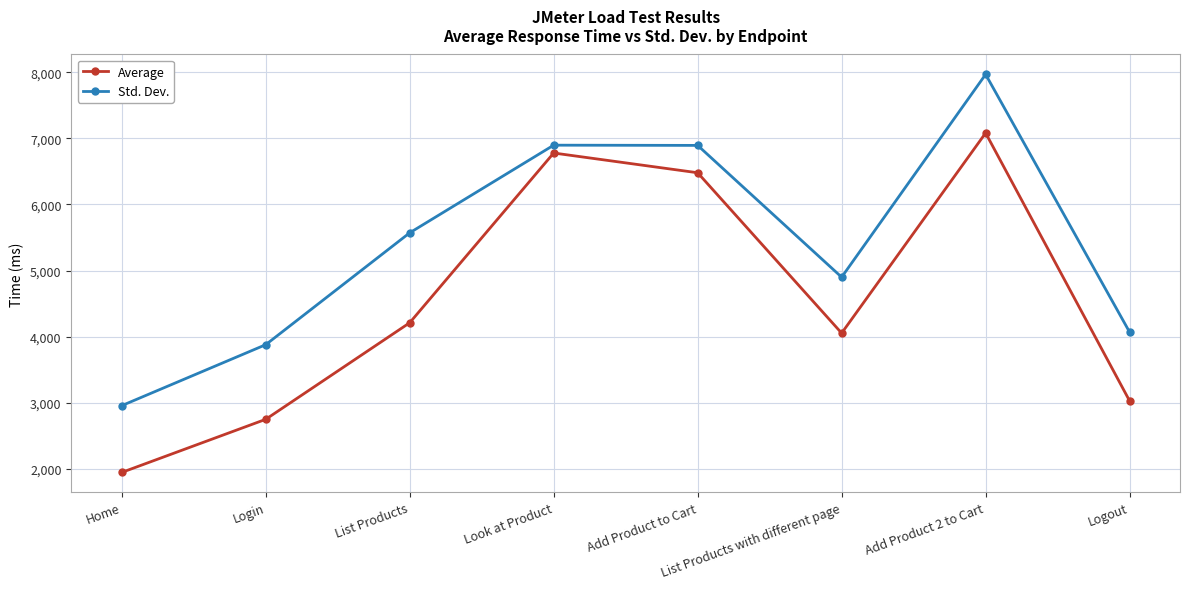

What is the label of the 1st point from the left?

Home